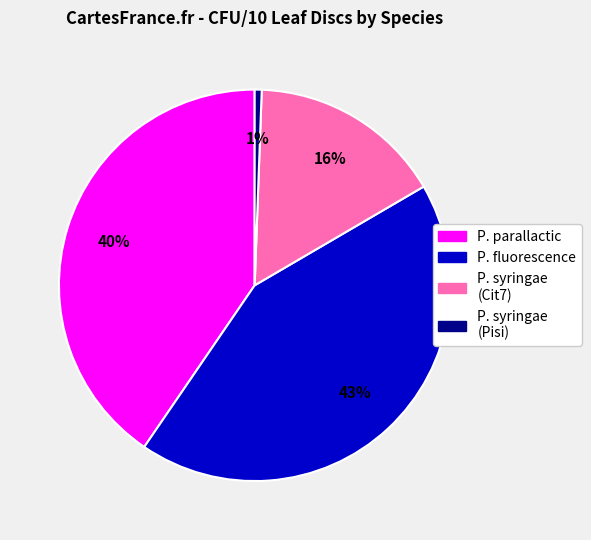

Is there a majority slice in this chart?

No